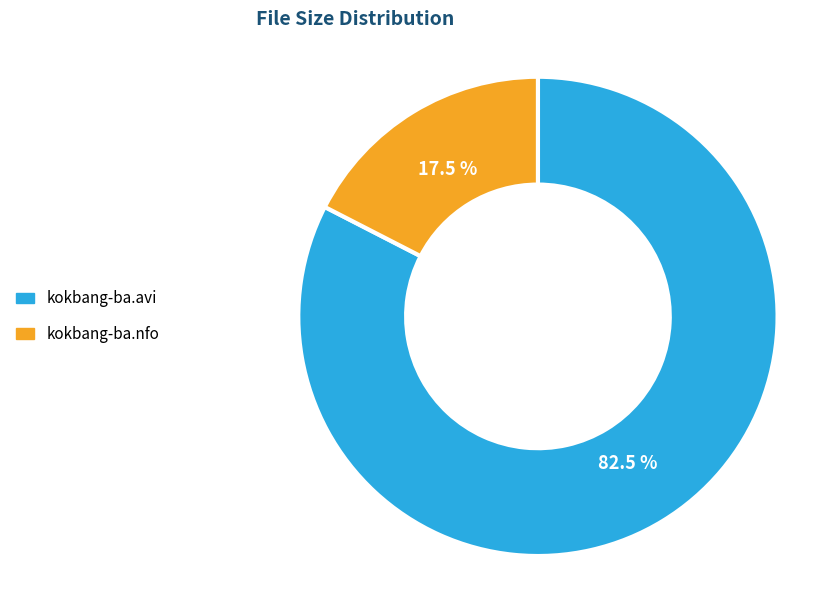

To the nearest percent, what is the difference between the largest and smallest slice percentages?

65%